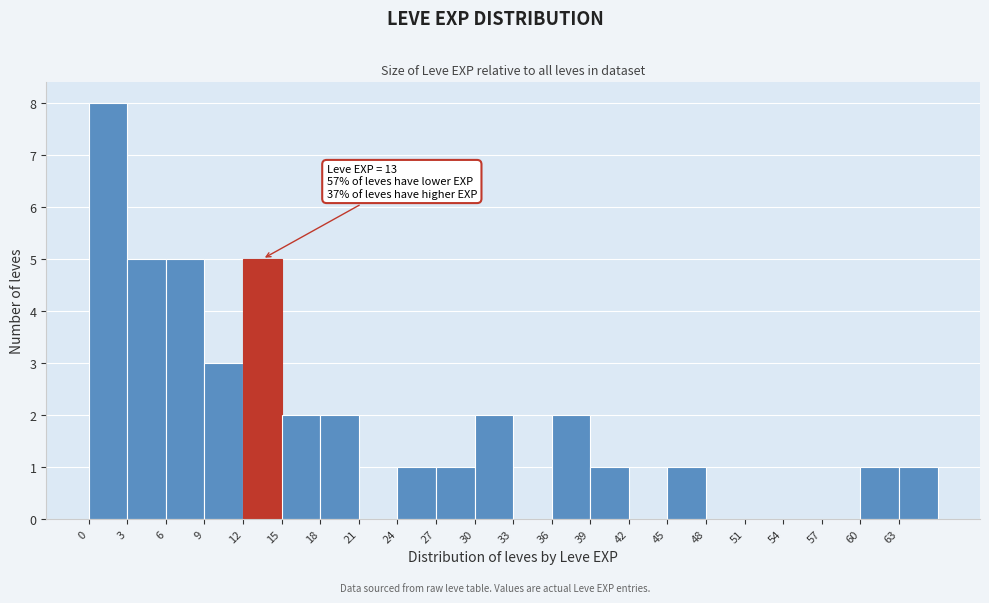

Which range on the x-axis has the tallest bar?

0 to 3